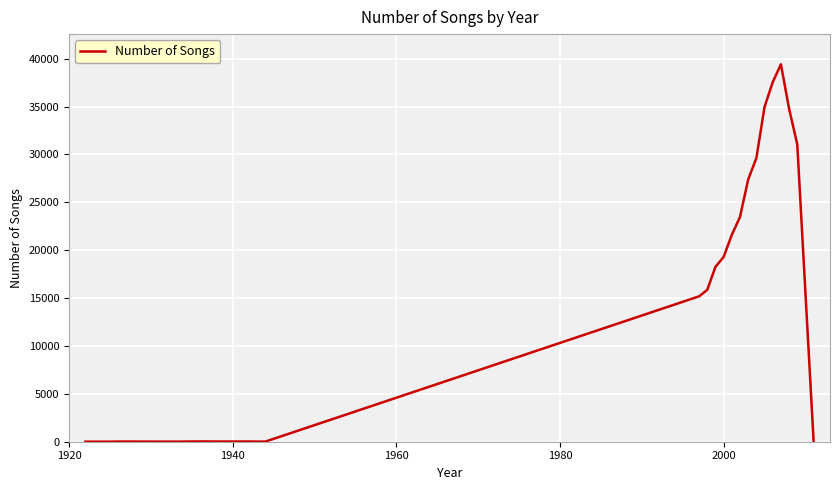

What is the greatest value displayed?

39414